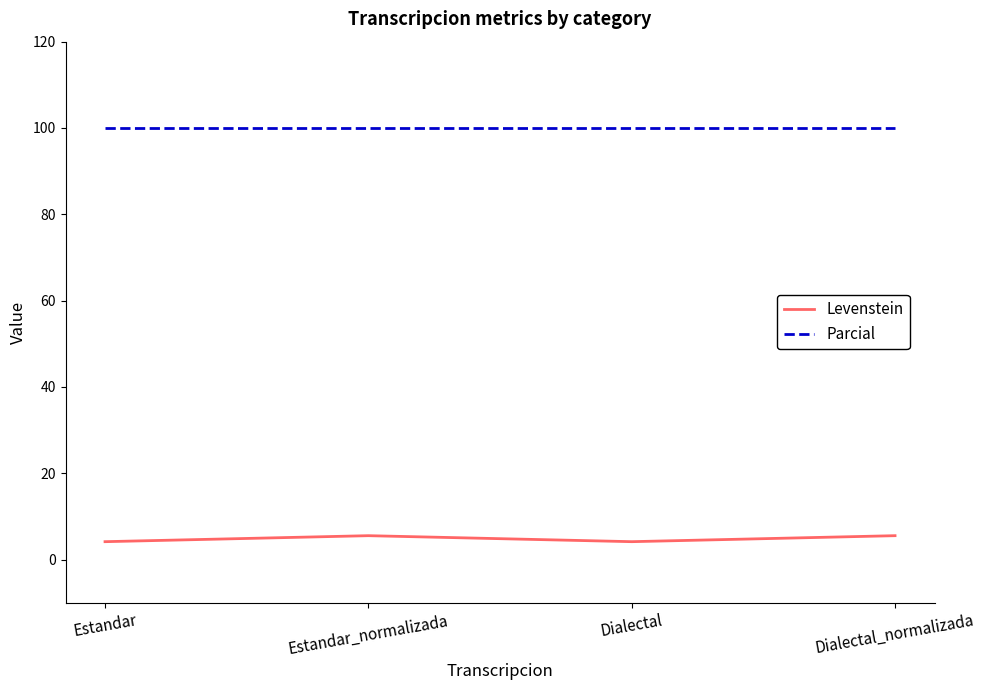

Where is the first local minimum for Levenstein?

Dialectal